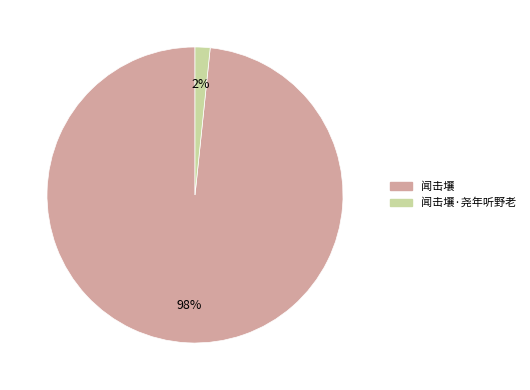

Does any single category account for the majority?

Yes